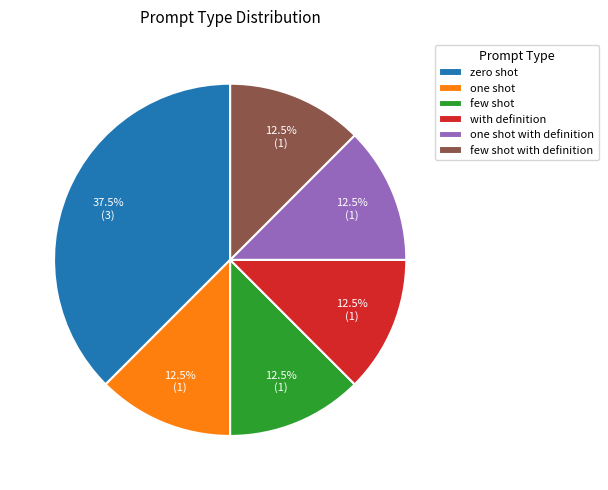

Approximately how many times larger is the value at few shot with definition compared to one shot?

1.0